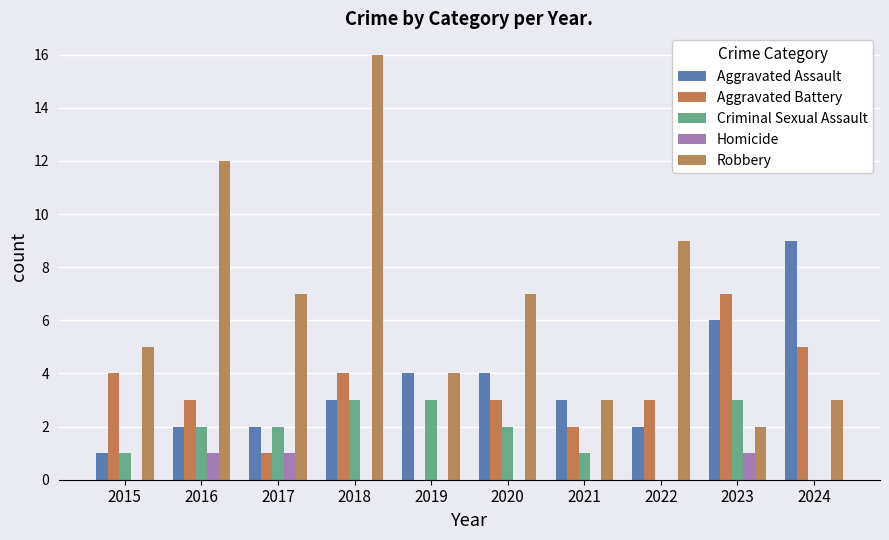

The value of Aggravated Assault at 2016 is 2. True or false?

True